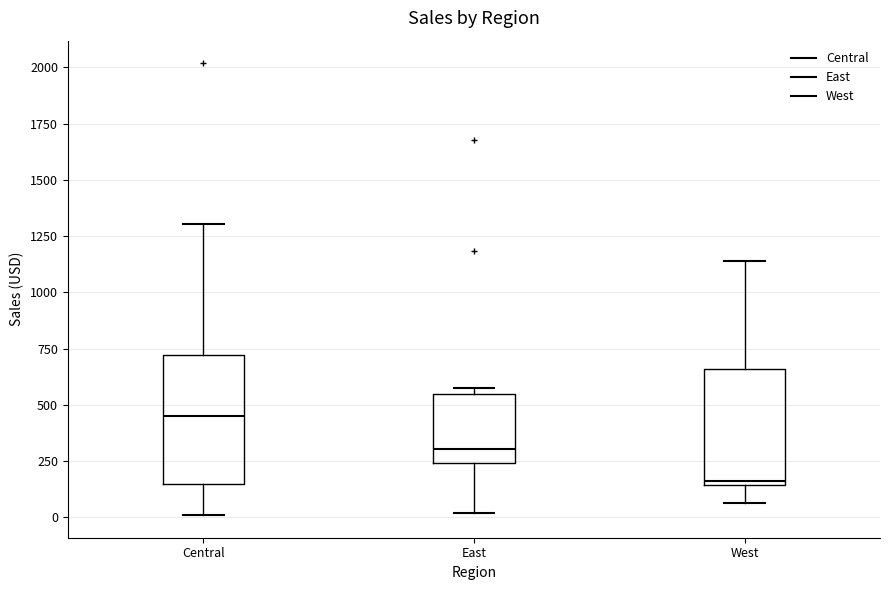

Where does the upper whisker of the box for West end on the y-axis? The values are not printed on the chart, so give them approximately, as read against the axis.

1150